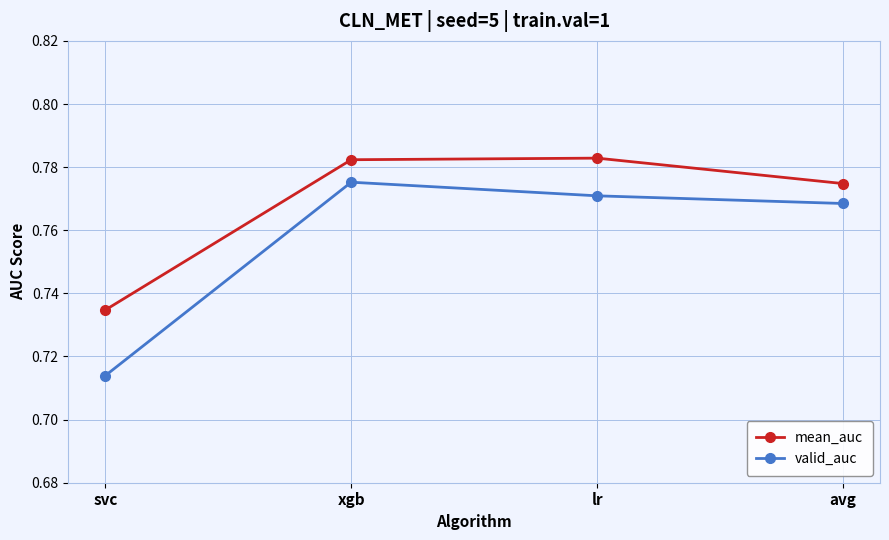

True or false: valid_auc and mean_auc intersect in this chart.

False